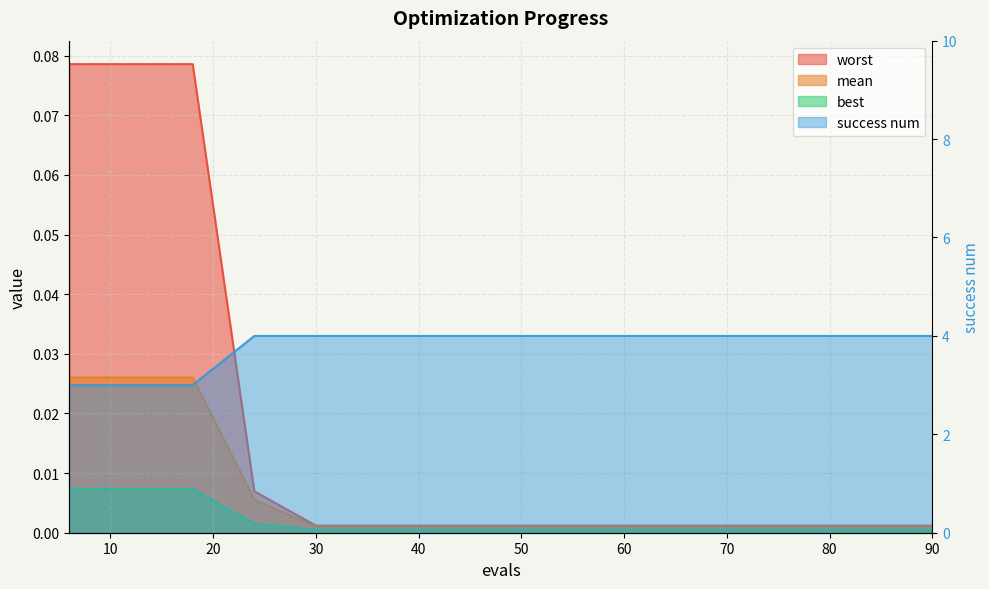

Between 12 and 42, which series saw the biggest shift?

success num